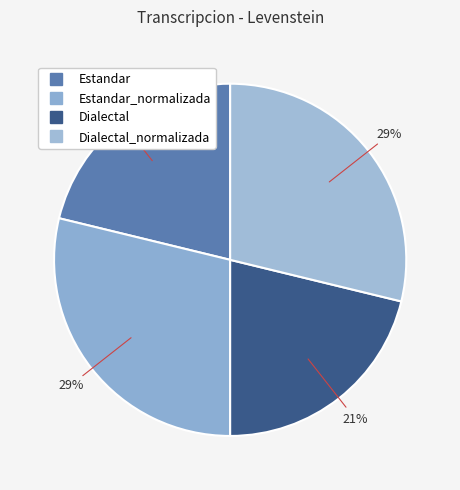

How many slices are in this pie chart?

4